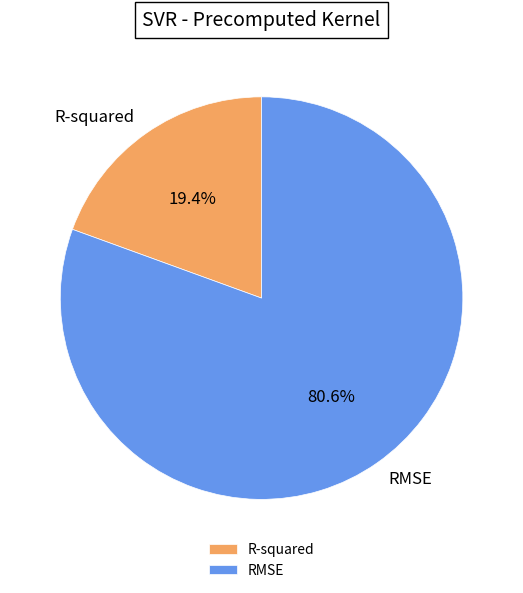

To the nearest percent, what percentage of the pie is R-squared?

19%